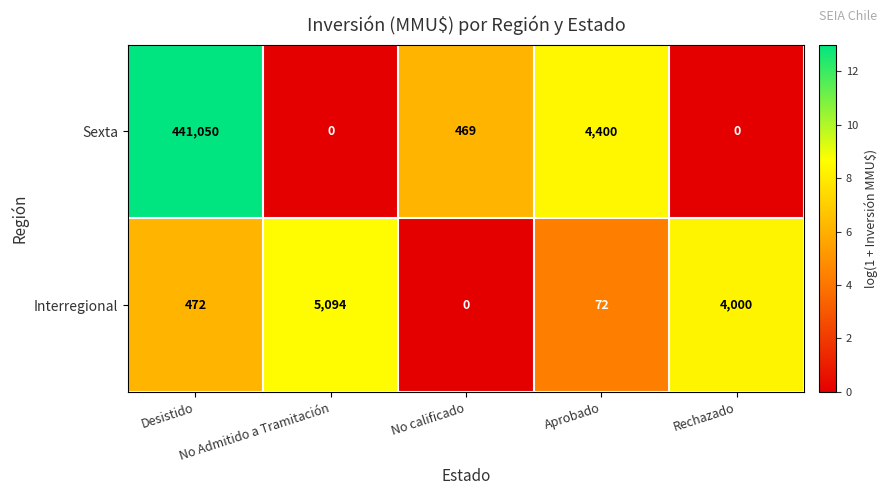

How many series are shown in this chart?

2